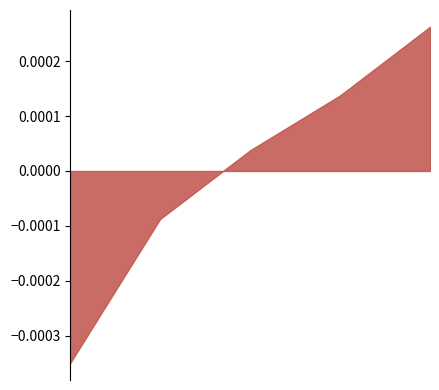

Does the chart have visible grid lines?

No